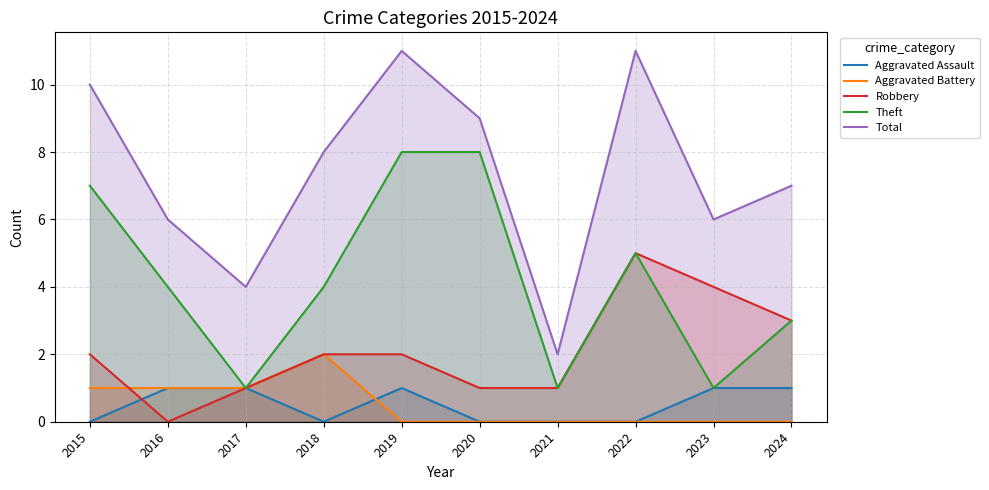

How many Total values are between 6 and 10?

6